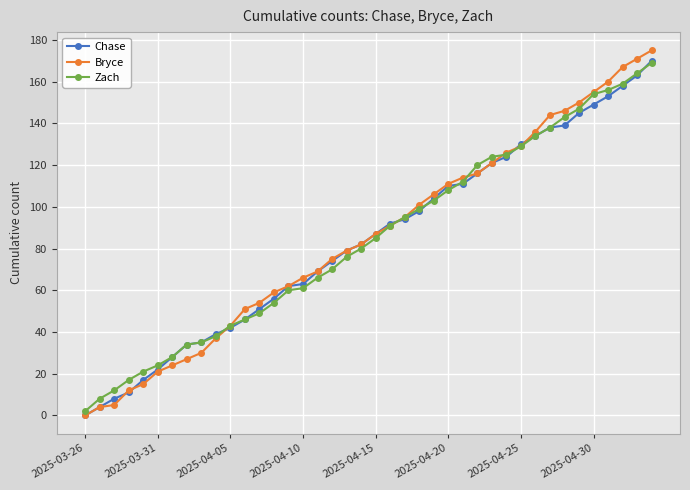

What is the maximum value shown in the chart?

175